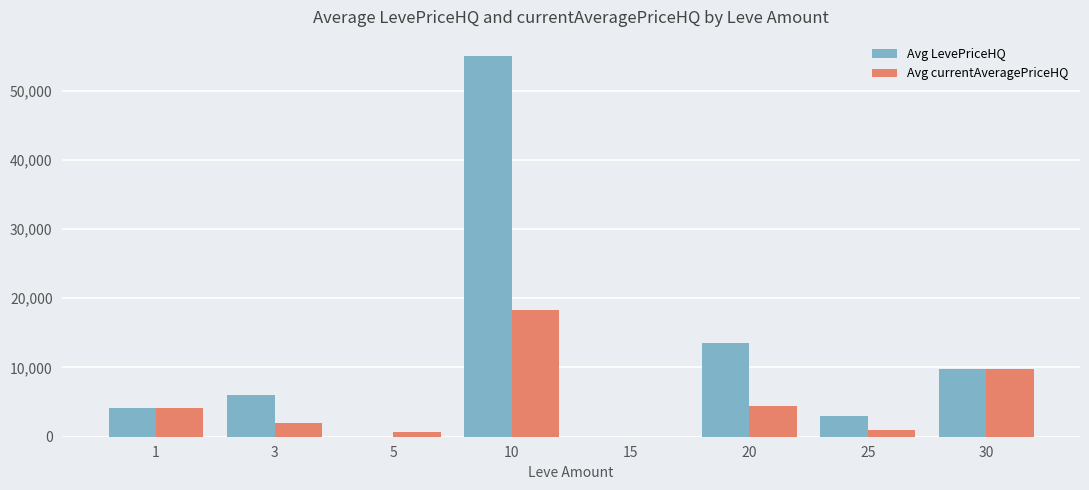

Which series has the largest total across all categories?

Avg LevePriceHQ